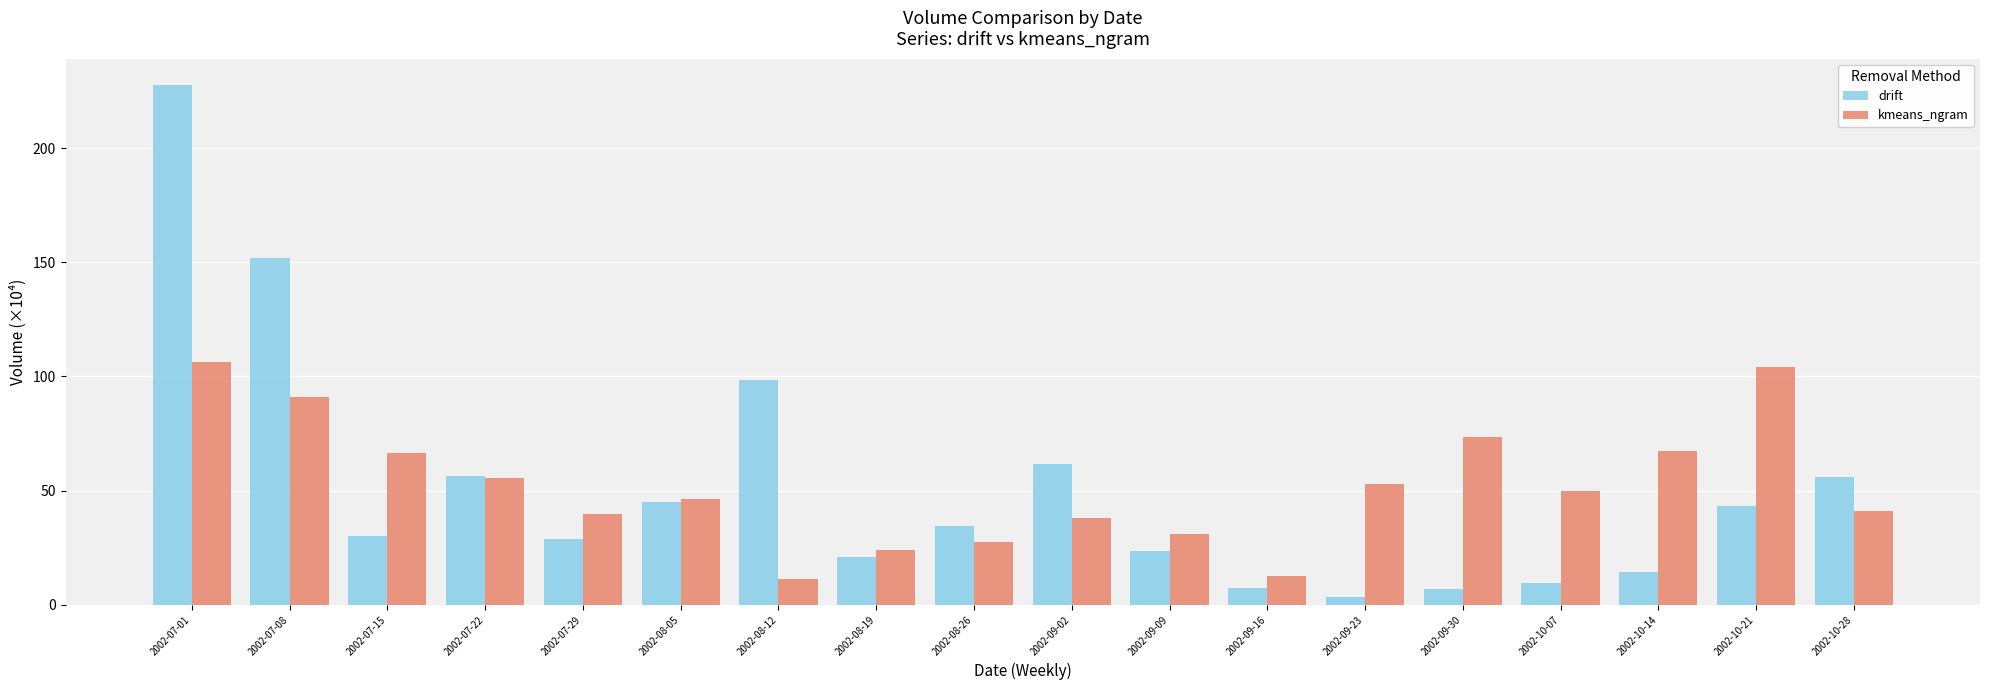

True or false: kmeans_ngram has a value of 49.8 at 2002-10-07.

True